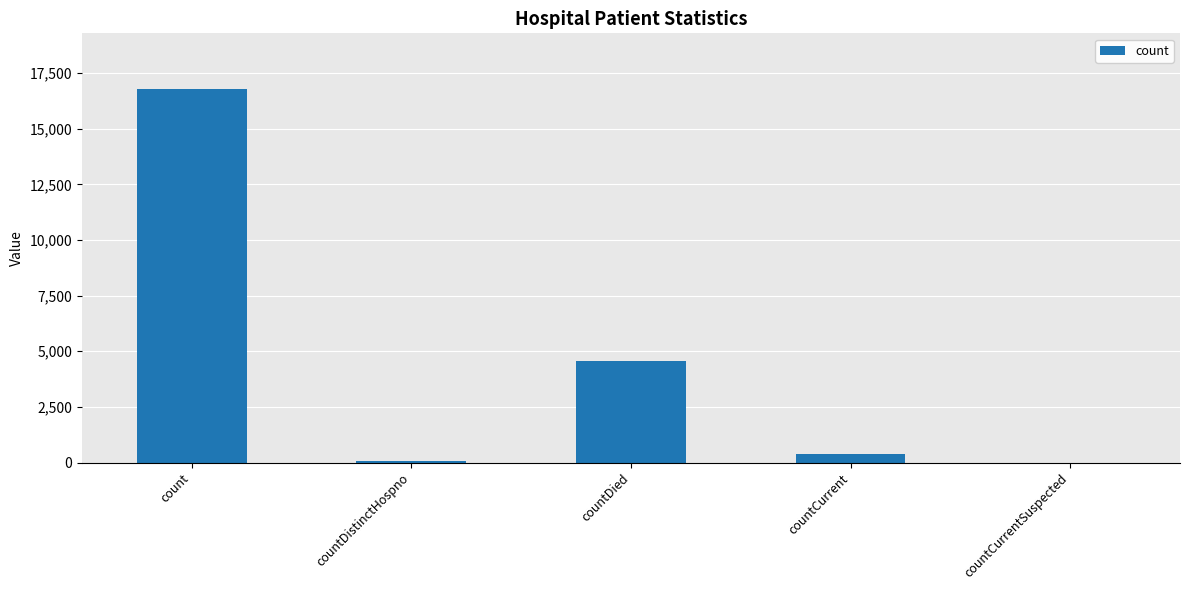

What is the sum of the values at count and countCurrentSuspected?

16768